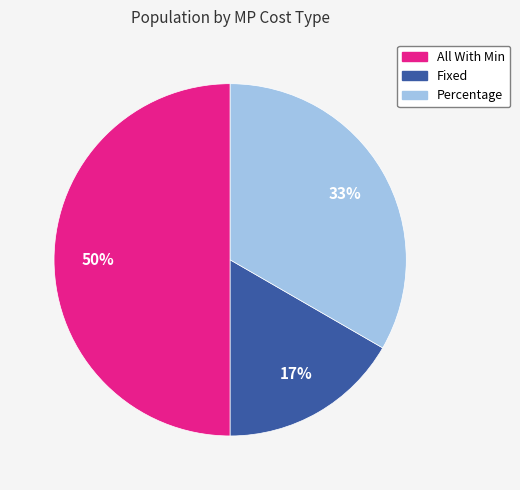

Which category has the smallest portion of the pie?

Fixed